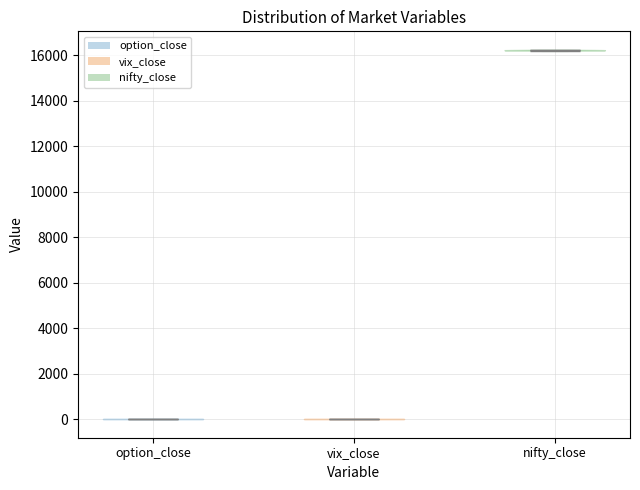

Reading left to right, read every violin against the y-axis: where its median line is, and the lowest and highest points it reaches. The values are not printed on the chart, so give them approximately, as read against the axis.

option_close: median line 0, lowest point 0, highest point 0
vix_close: median line 0, lowest point 0, highest point 0
nifty_close: median line 16200, lowest point 16200, highest point 16200